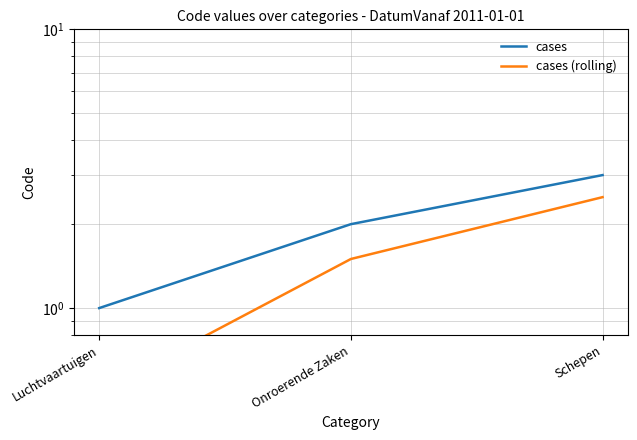

What is the total value across all series at Onroerende Zaken?

3.5